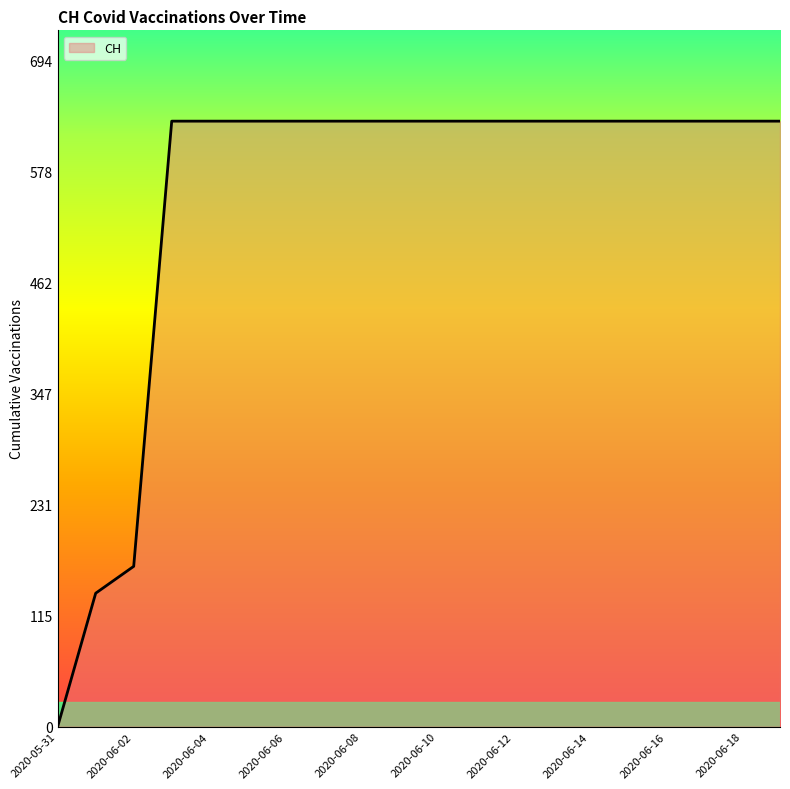

What is the greatest value displayed?

631